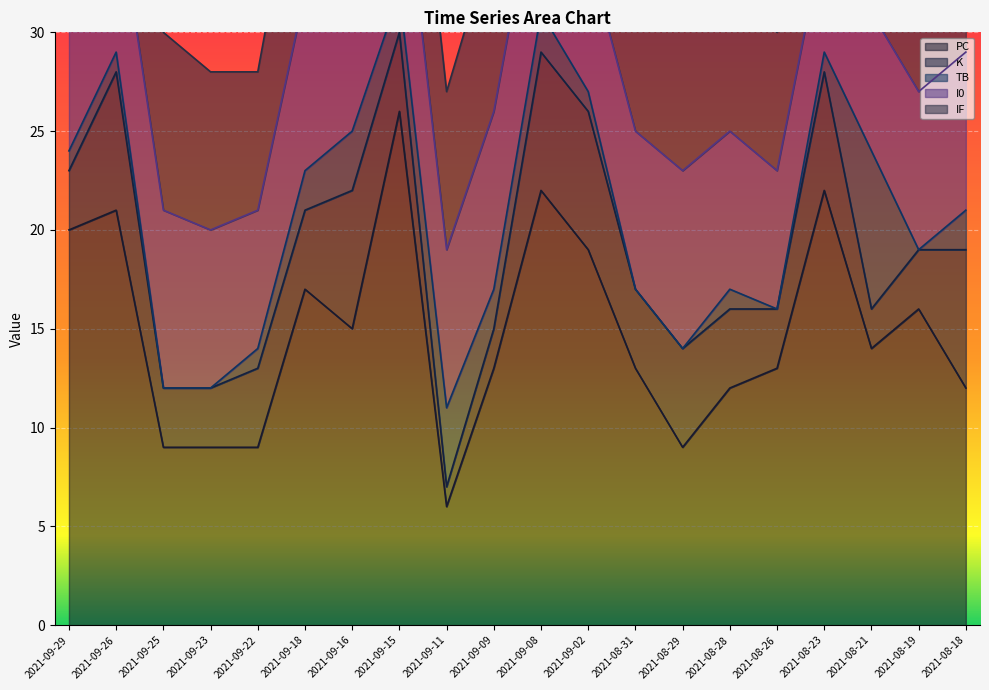

What is the difference between the IF values at 2021-09-09 and 2021-08-28?

1